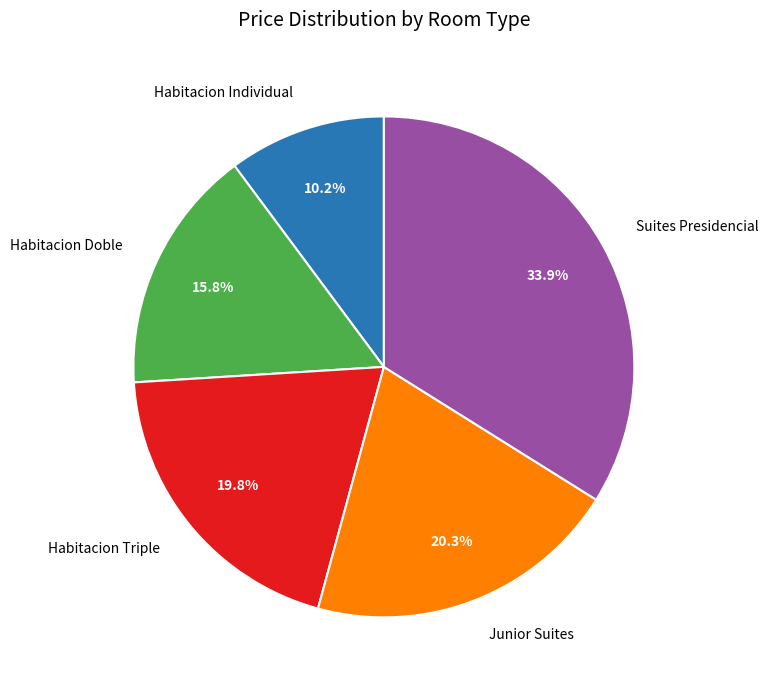

What is the smallest slice in the pie chart?

Habitacion Individual